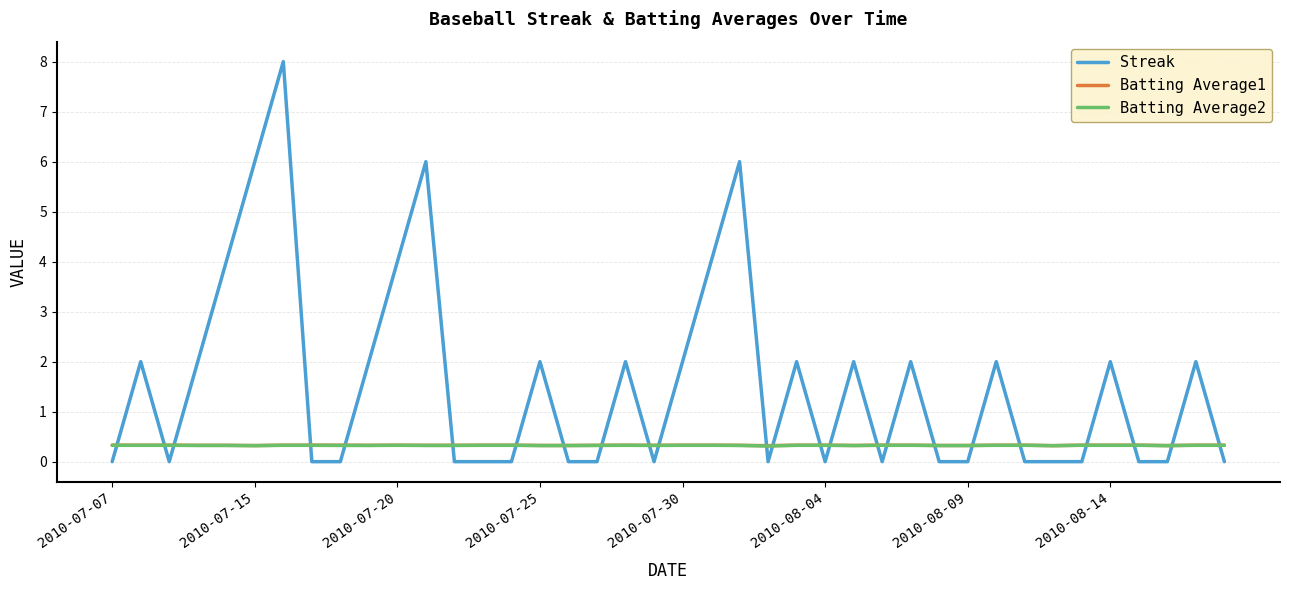

How many lines are shown in the chart?

3